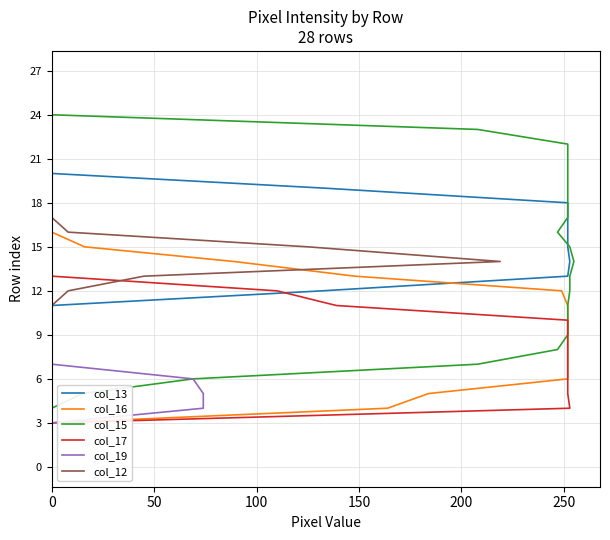

True or false: col_16 and col_17 cross at least once.

False